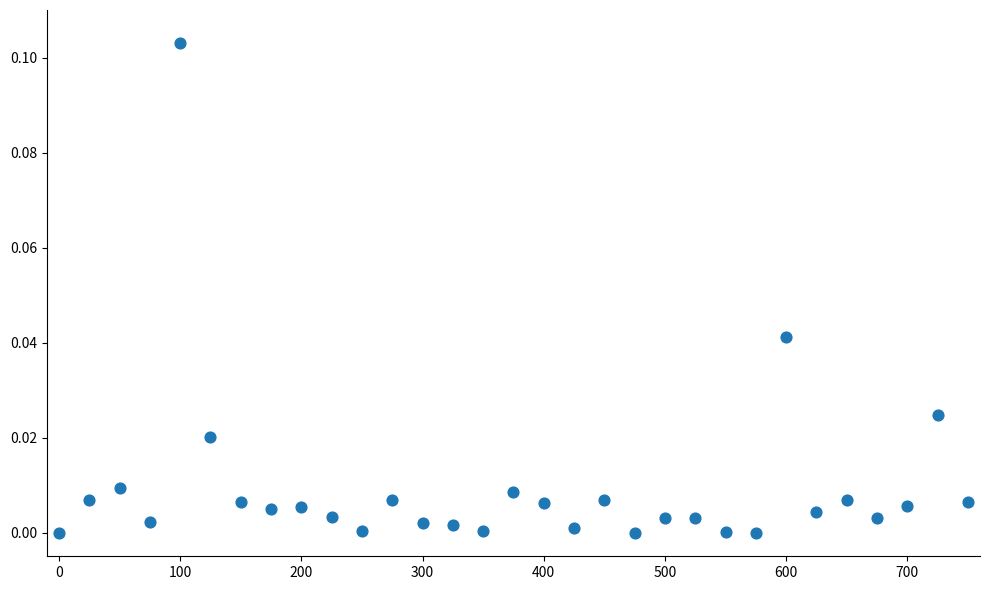

What is the range of X values (max minus min)?

750.0